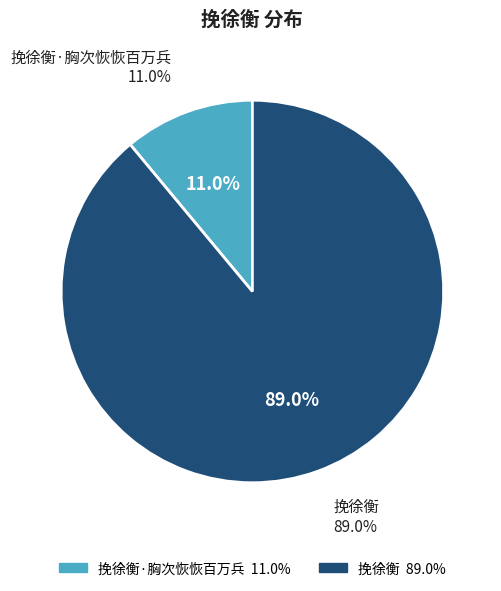

Rank the categories by value from highest to lowest.

挽徐衡, 挽徐衡·胸次恢恢百万兵